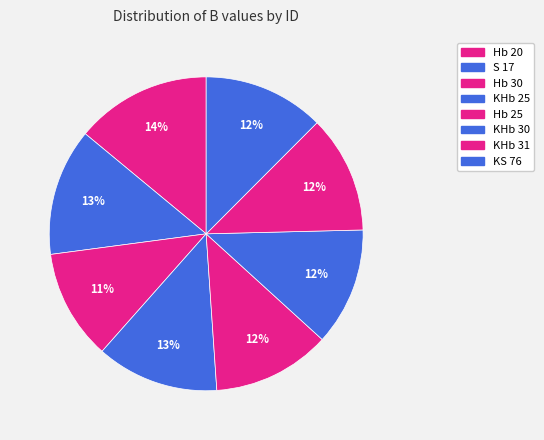

To the nearest percent, what is the average slice percentage?

12%